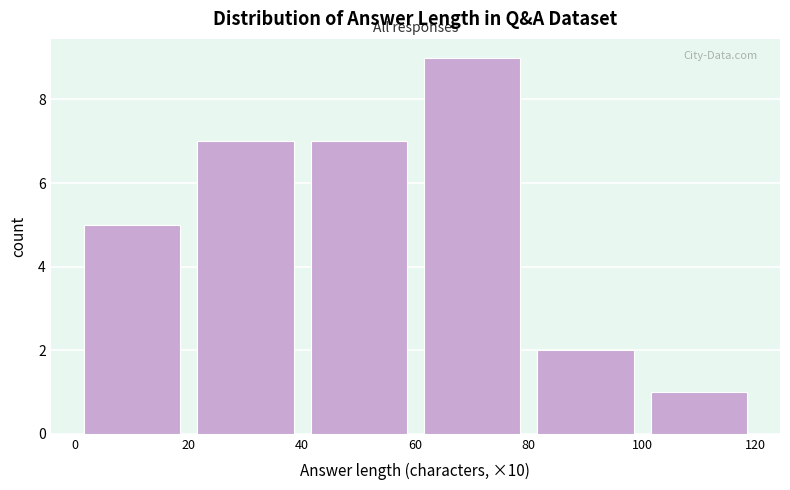

Reading left to right, transcribe this chart: for each bar, give the range it covers on the x-axis and its height. The values are not printed on the chart, so give them approximately, as read against the axis.

0 to 20: 5
20 to 40: 7
40 to 60: 7
60 to 80: 9
80 to 100: 2
100 to 120: 1